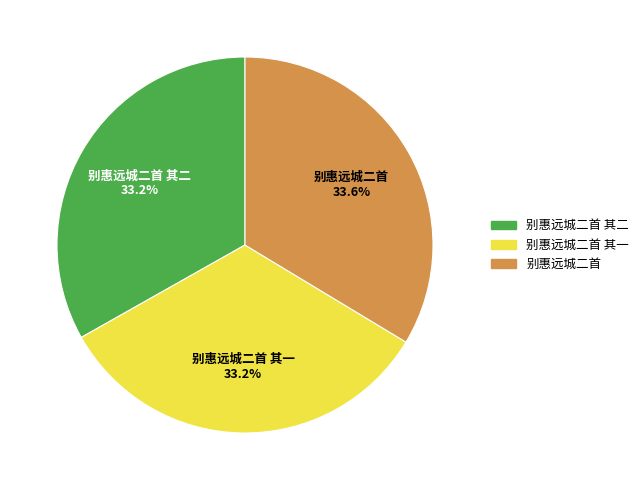

Combined, do 别惠远城二首 其一 and 别惠远城二首 其二 account for over 50%?

Yes